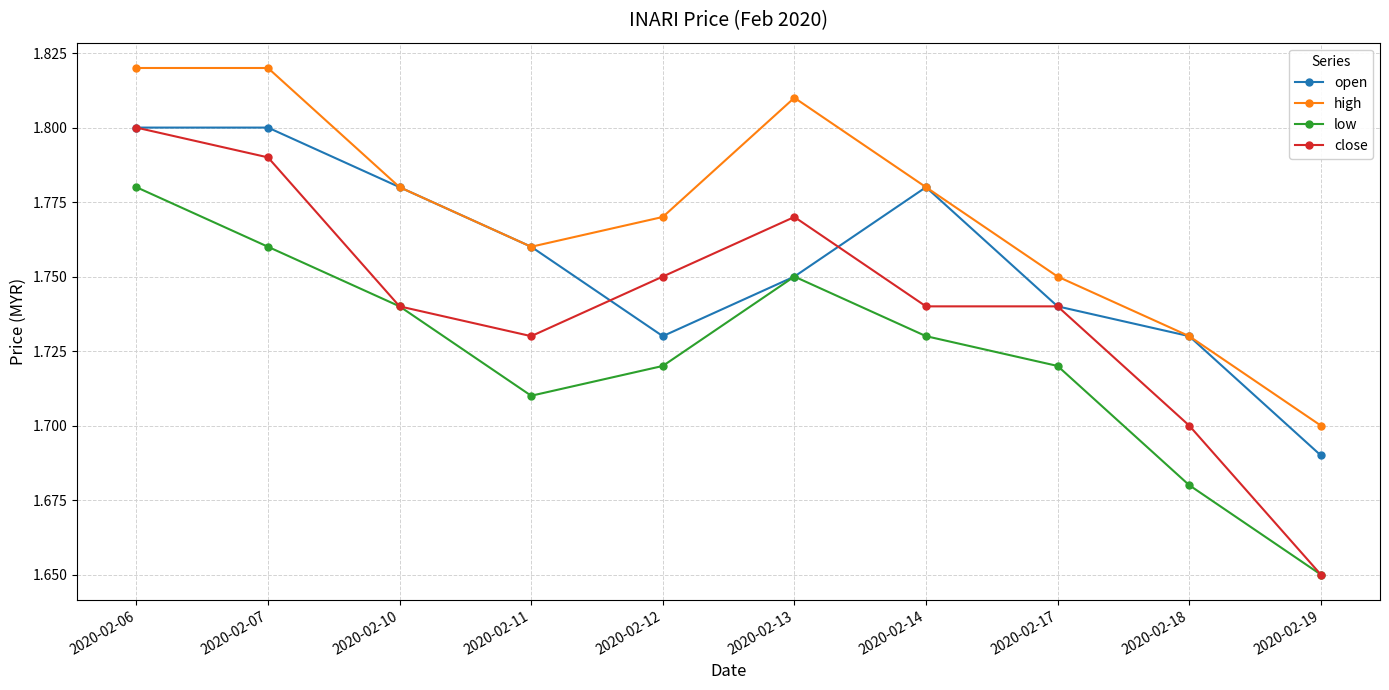

List the series in order of their overall mean, highest first.

high, open, close, low